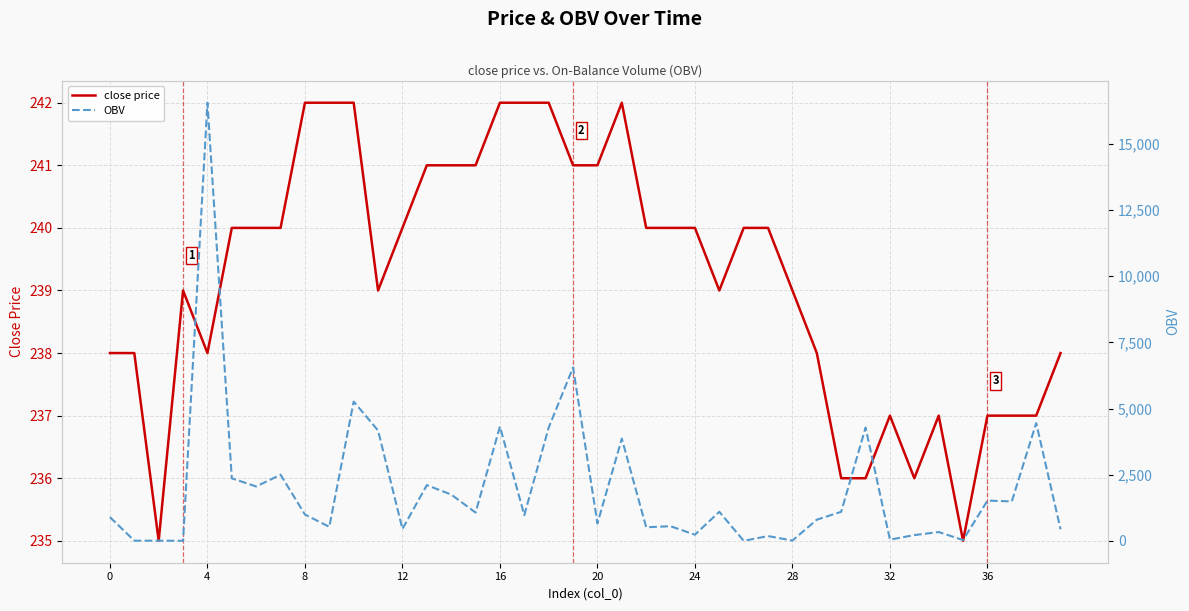

At how many categories does at least one series exceed 3427?

9